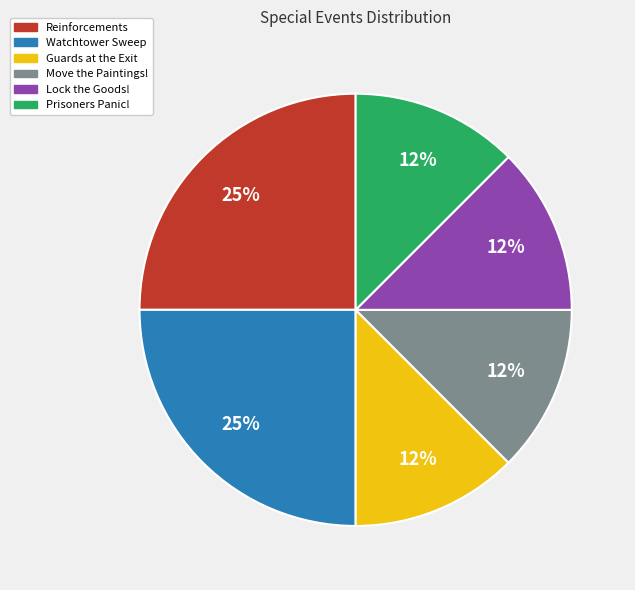

The Lock the Goods! slice represents 25% of the pie. True or false?

False